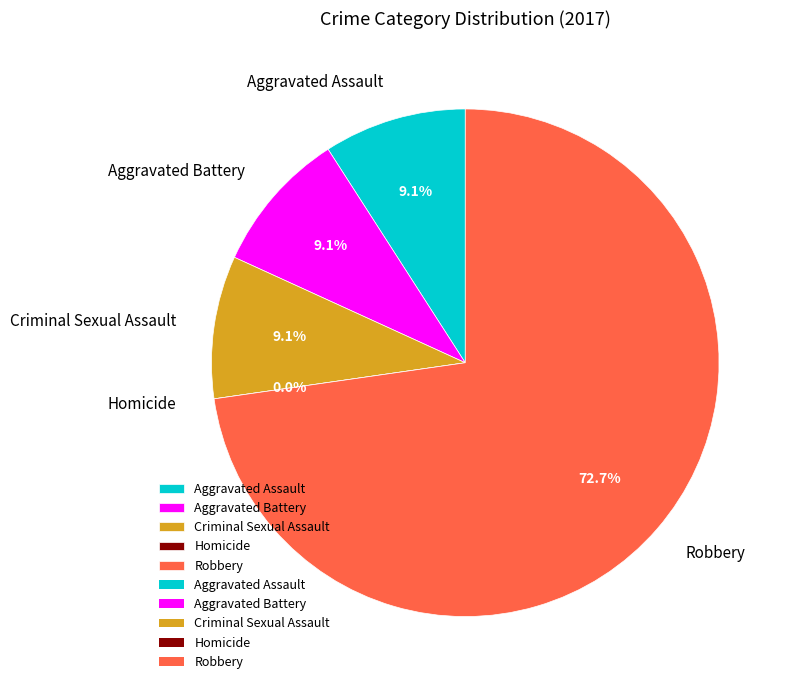

Which category has the smallest portion of the pie?

Homicide